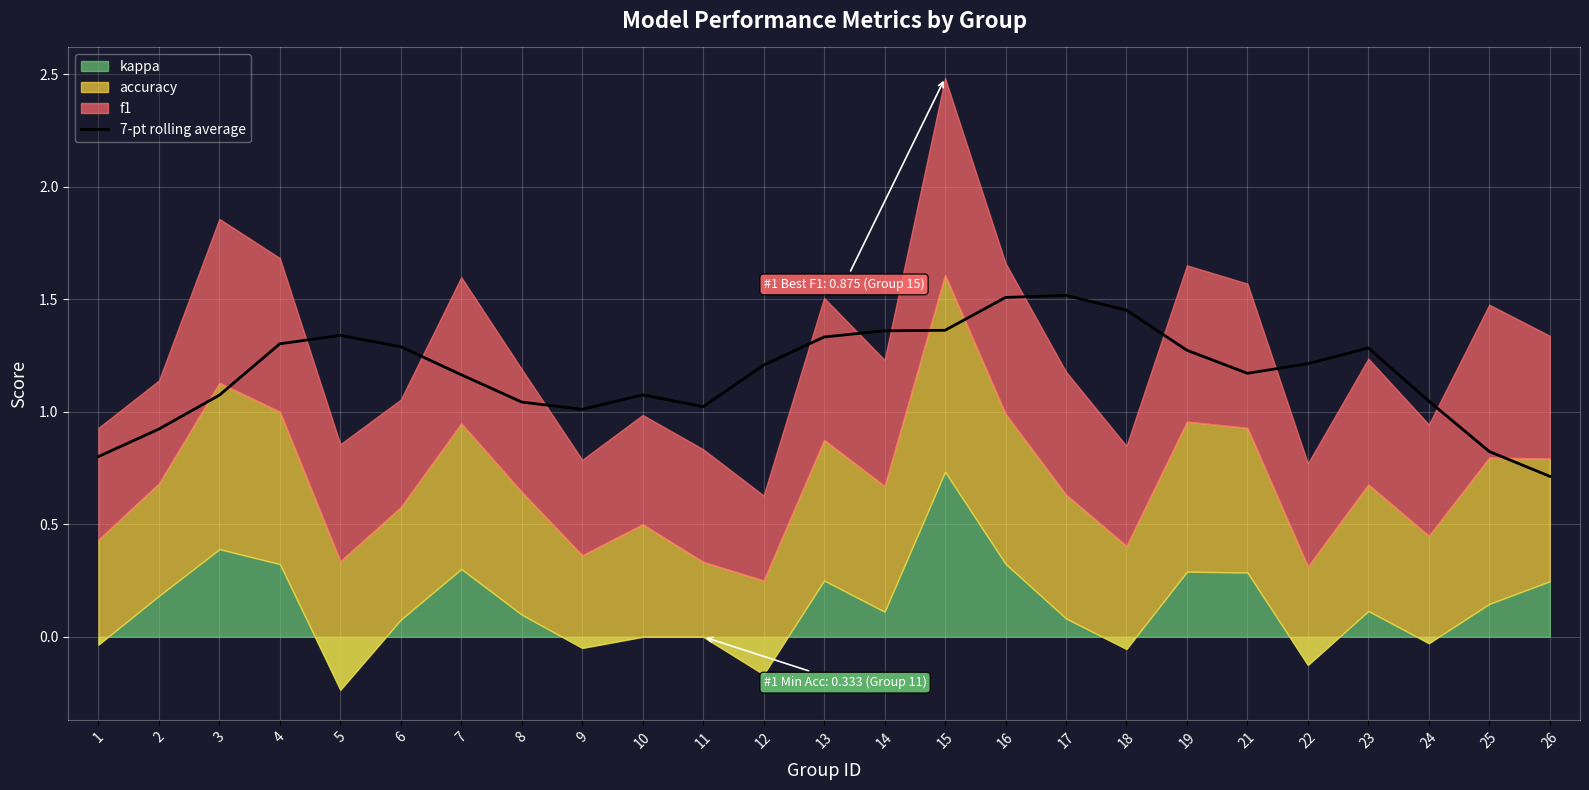

Where is the first local minimum?

9